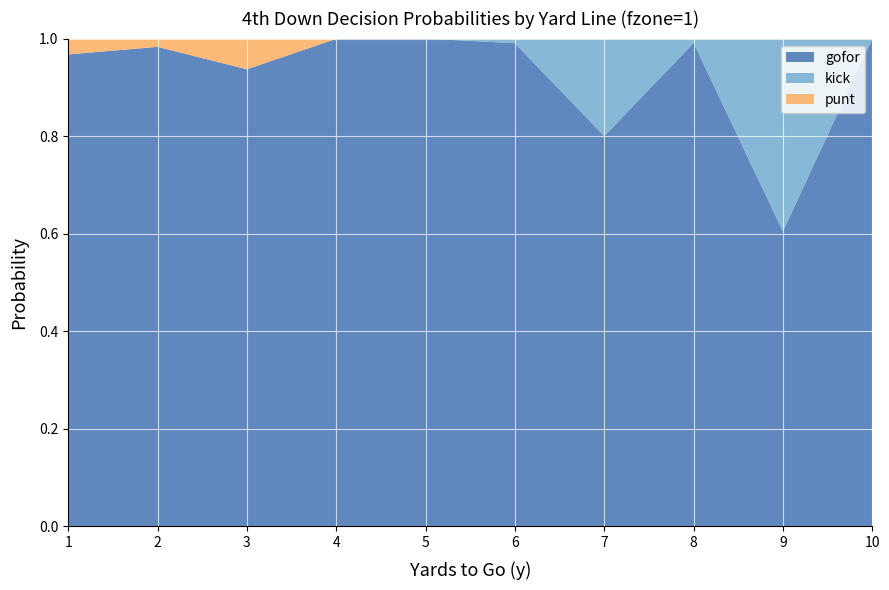

Reading left to right, list all the values displayed in this chart.

gofor: 1=1.0	2=1.0	3=0.9	4=1.0	5=1.0	6=1.0	7=0.8	8=1.0	9=0.6	10=1.0
kick: 1=0.0	2=0.0	3=0.0	4=0.0	5=0.0	6=0.0	7=0.2	8=0.0	9=0.4	10=0.0
punt: 1=0.0	2=0.0	3=0.1	4=0.0	5=0.0	6=0.0	7=0.0	8=0.0	9=0.0	10=0.0